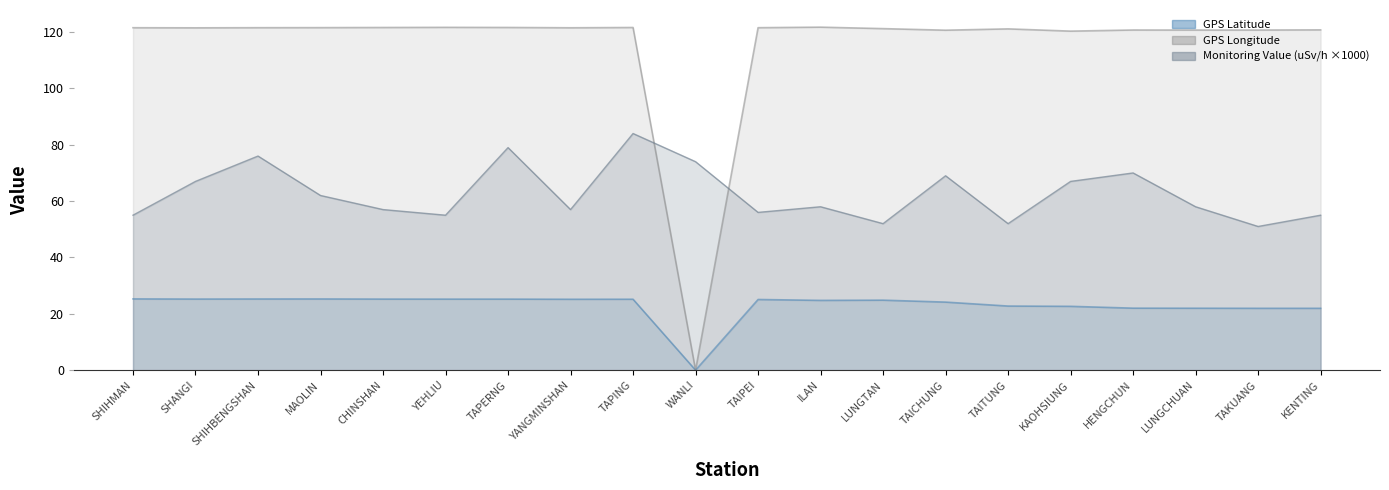

What are all the series names shown in the legend?

GPS Latitude, GPS Longitude, Monitoring Value (uSv/h)